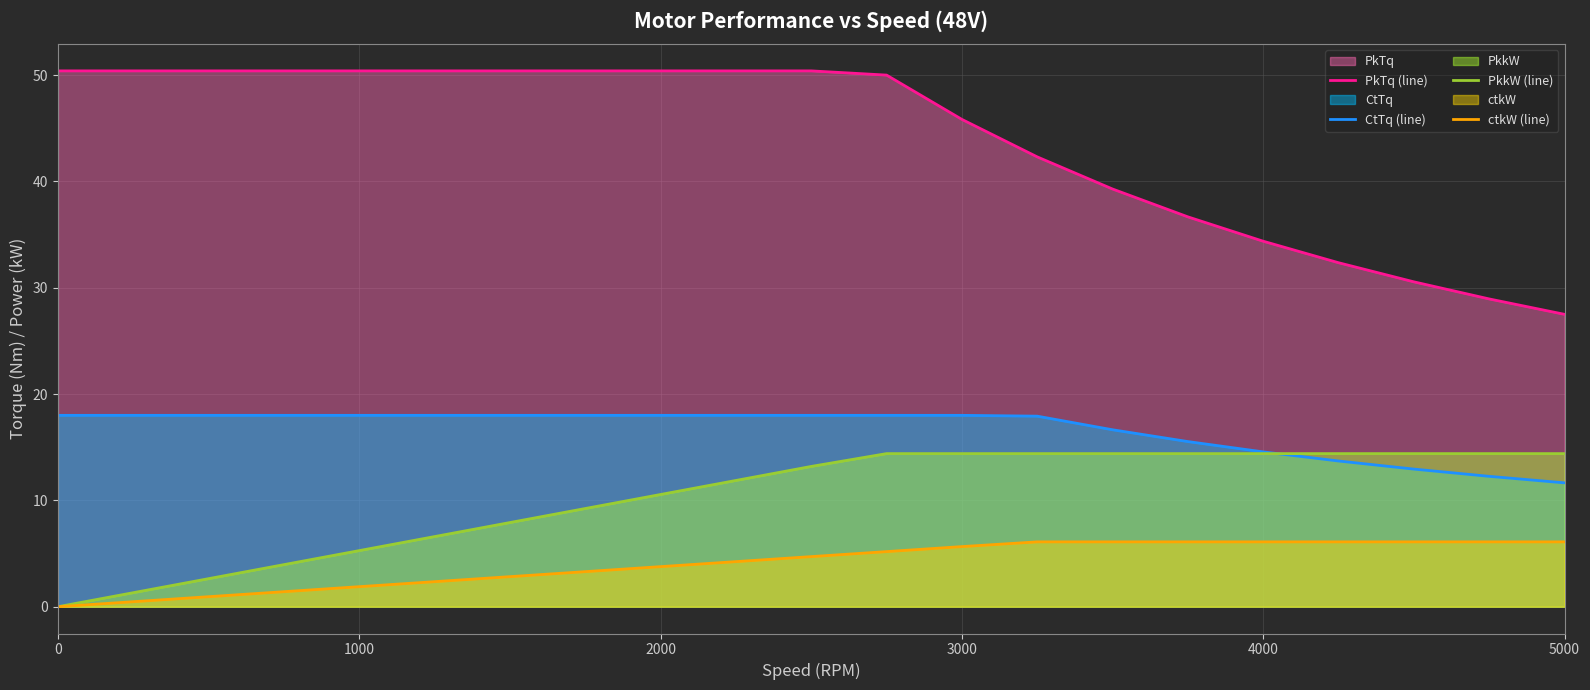

How many lines are shown in the chart?

4